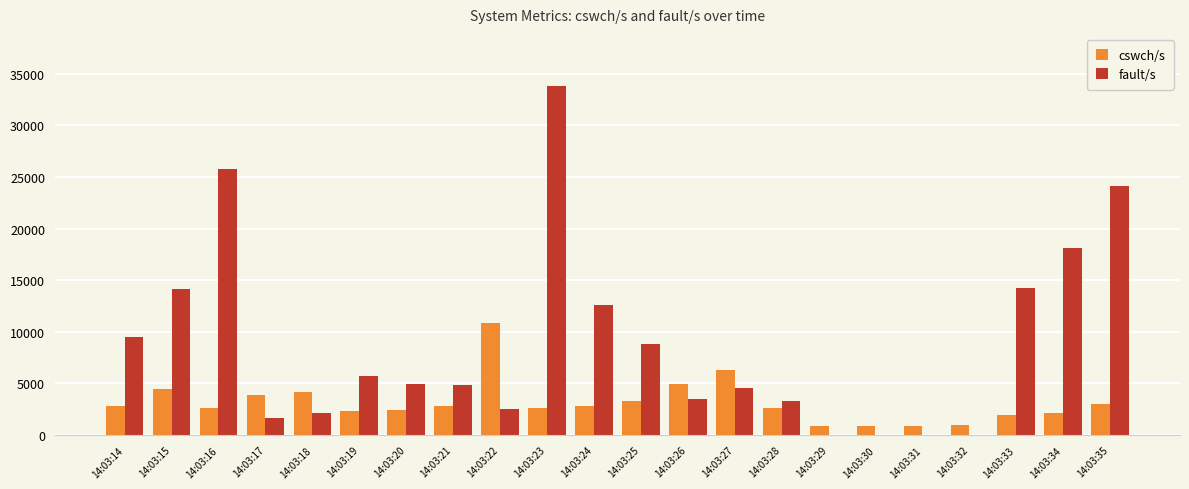

Does the chart contain stacked bars?

No